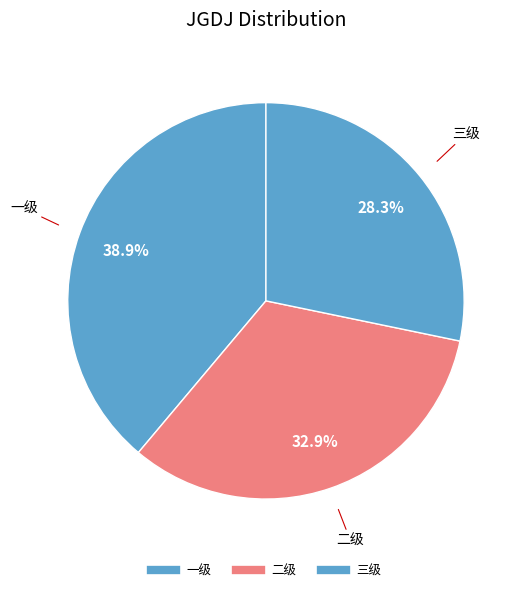

Which slice is the largest?

一级